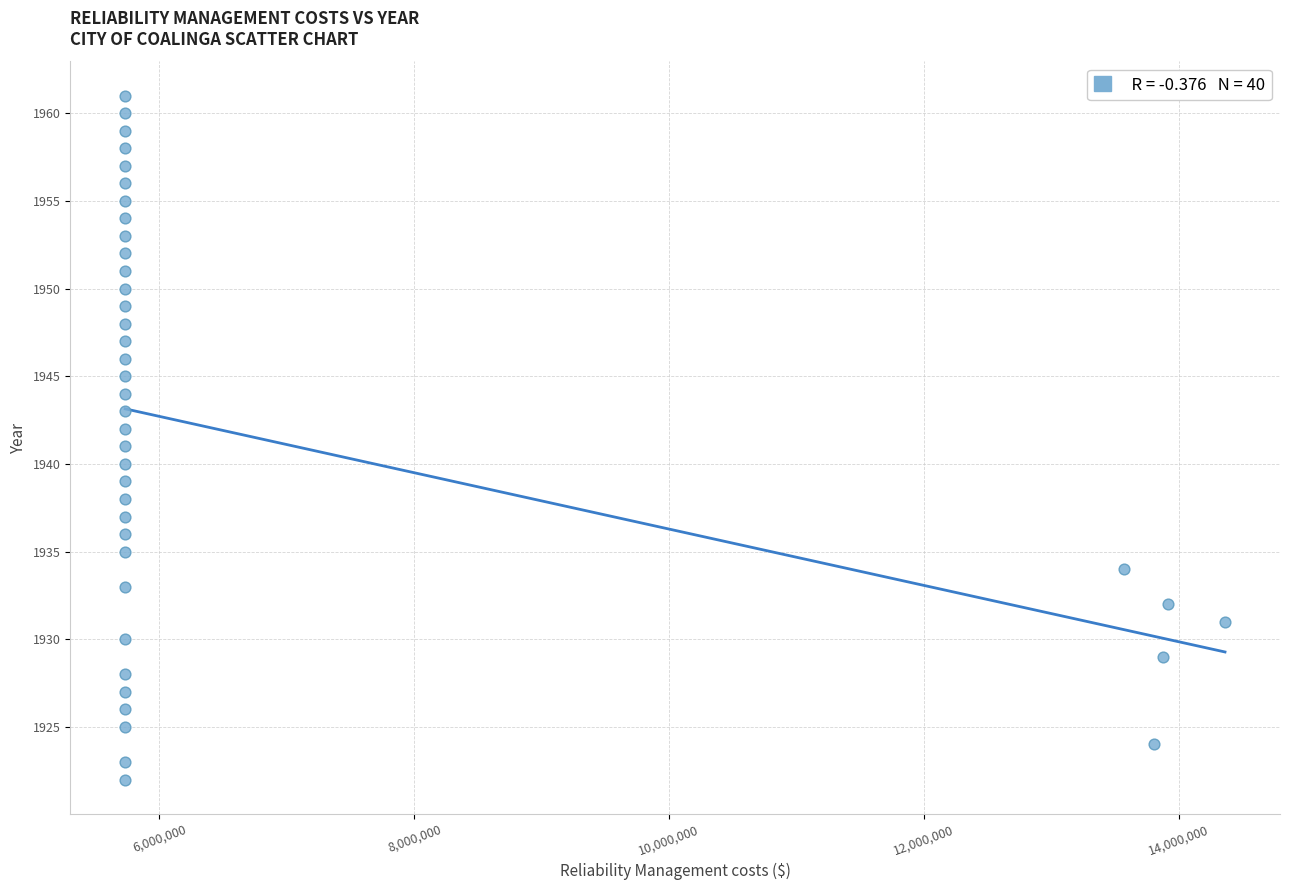

What is the range of Y values (max minus min)?

39